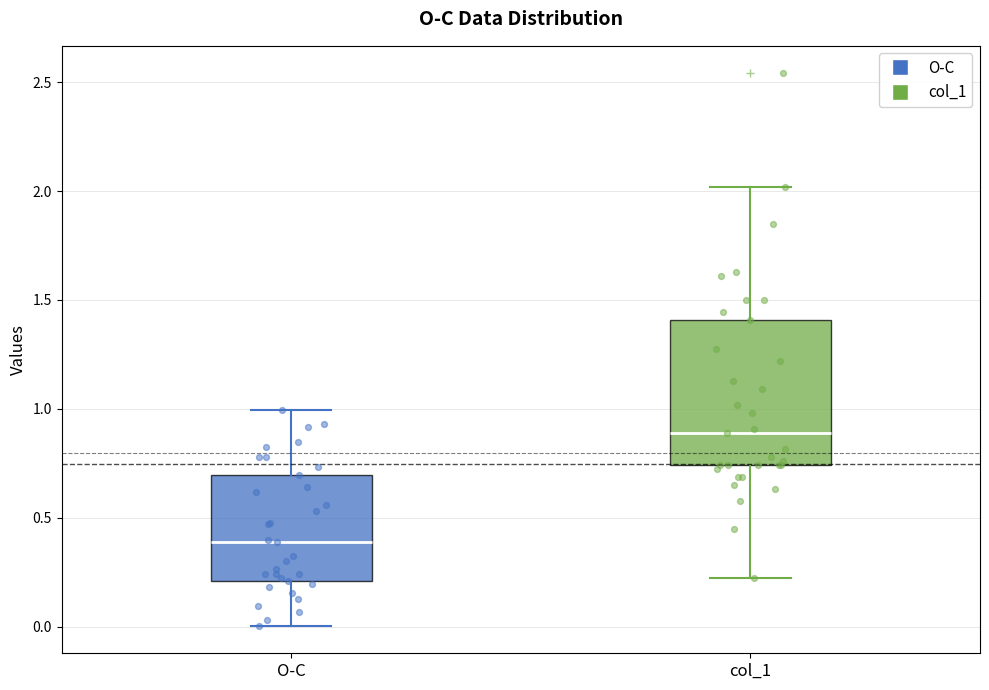

Which box has the lowest median line?

O-C